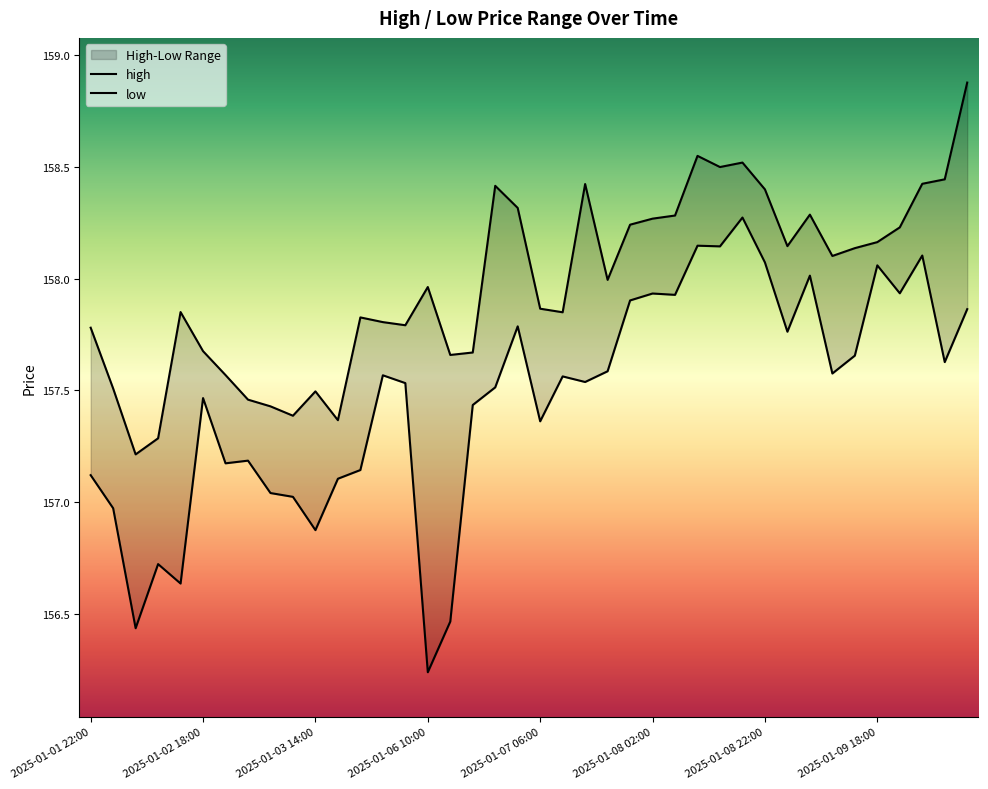

Rank the series by their maximum value, from lowest to highest.

low, high